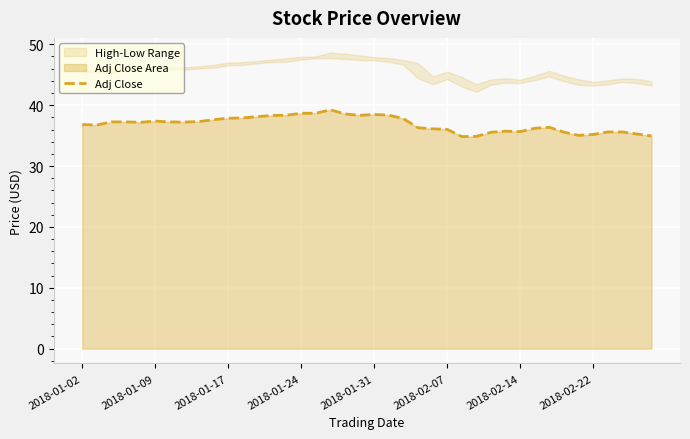

What position from the left is 37?

38